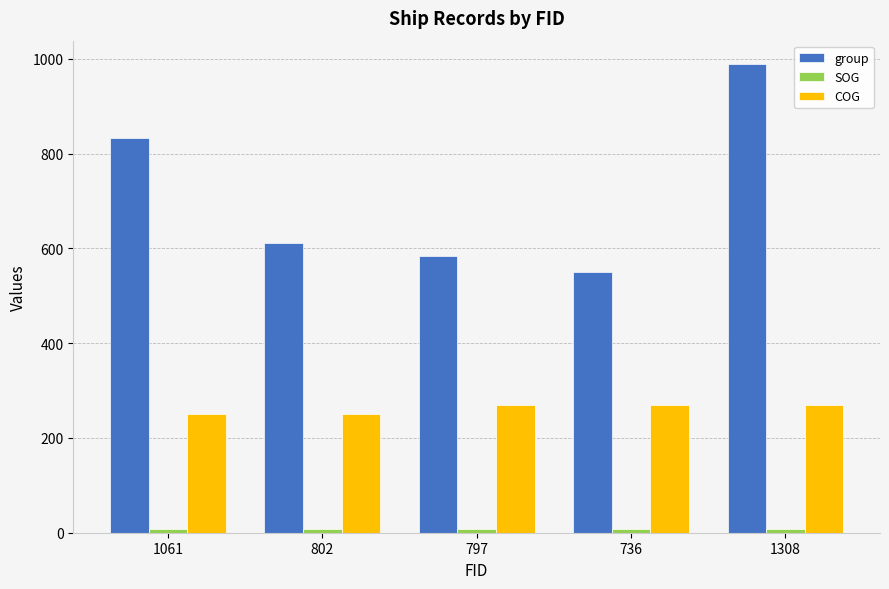

At which label is group closest to 770?

1061